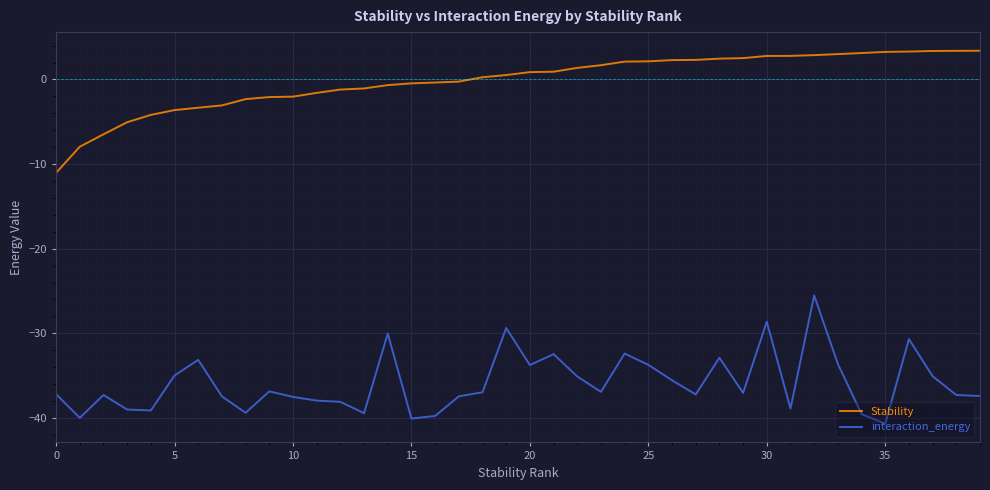

How many values in Stability are above zero?

22